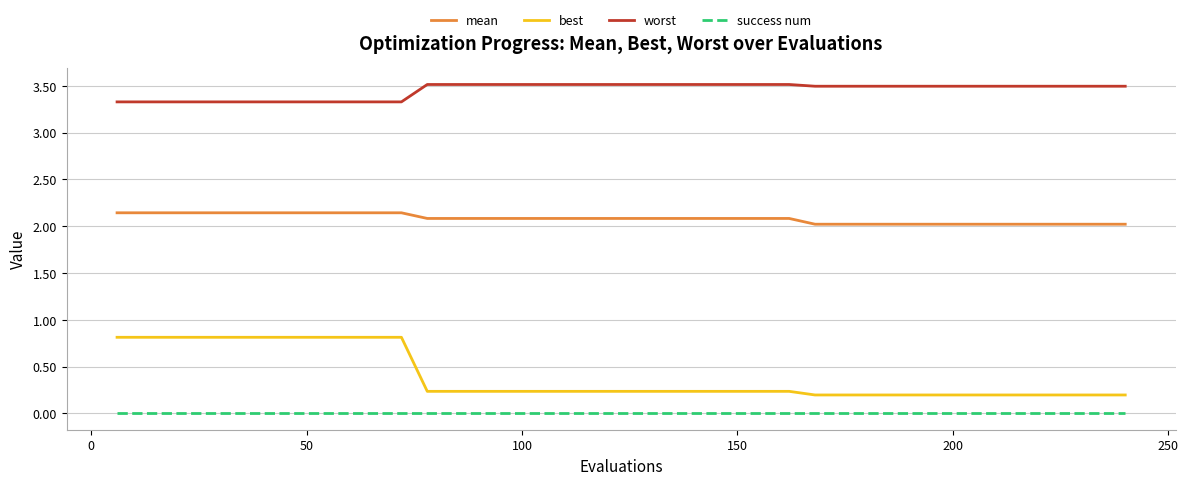

Which series has the widest spread of values?

best